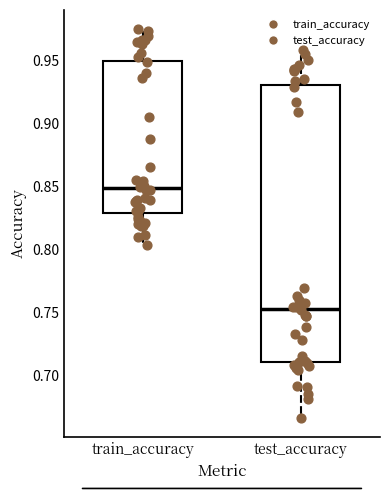

Which box's median line is the lowest?

test_accuracy